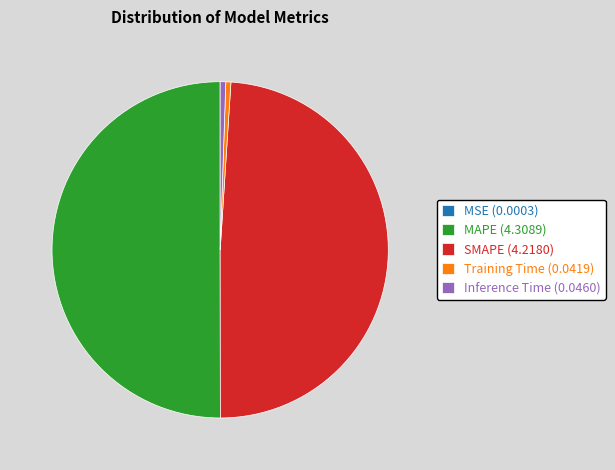

Is SMAPE (4.2180) the majority of the pie?

No